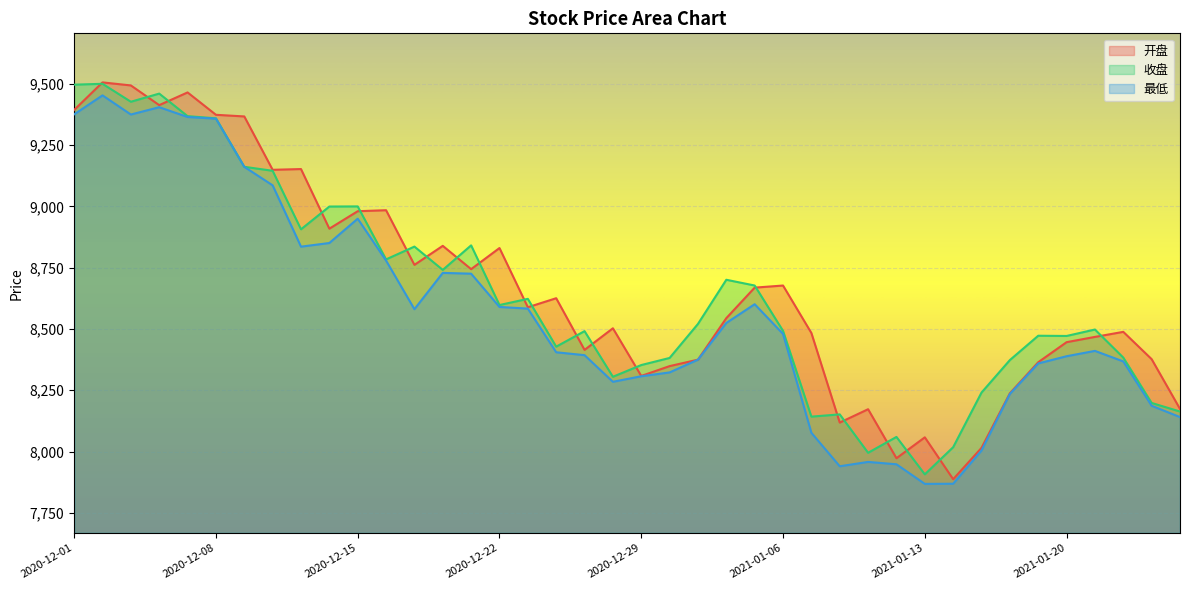

Which has a higher value, 2020-12-22 or 2021-01-05?

2020-12-22